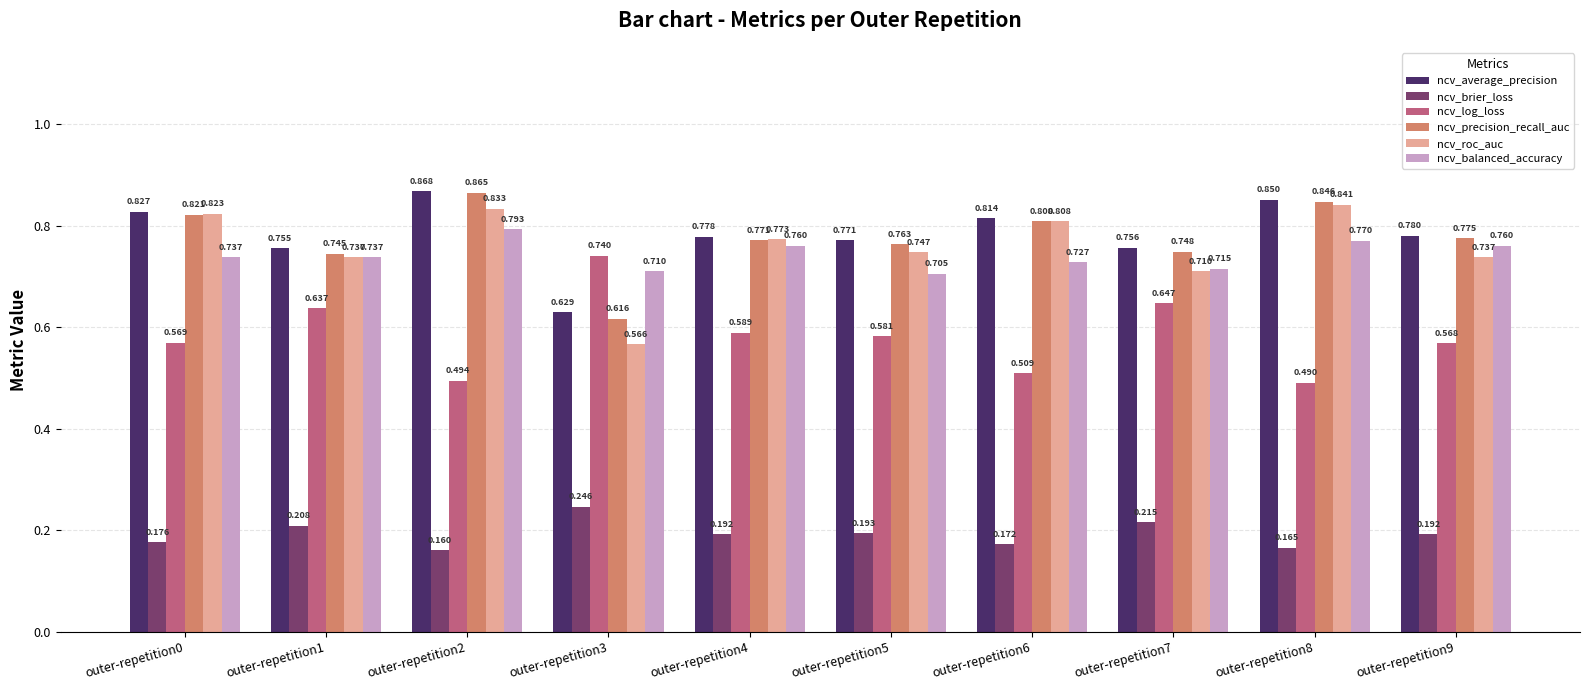

What is the sum of all ncv_average_precision values?

7.8